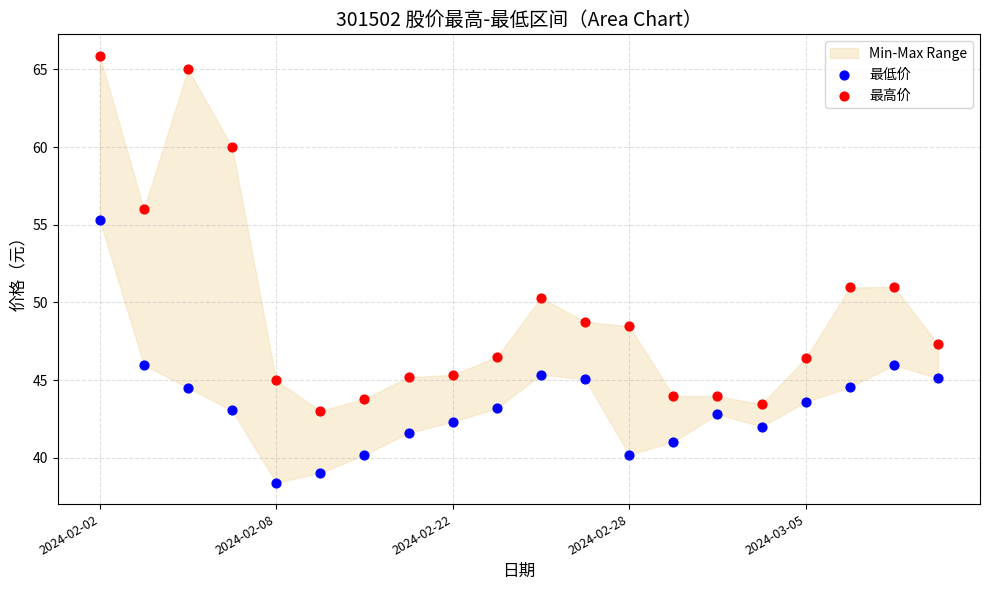

Which series contains the lowest Y value?

最低价